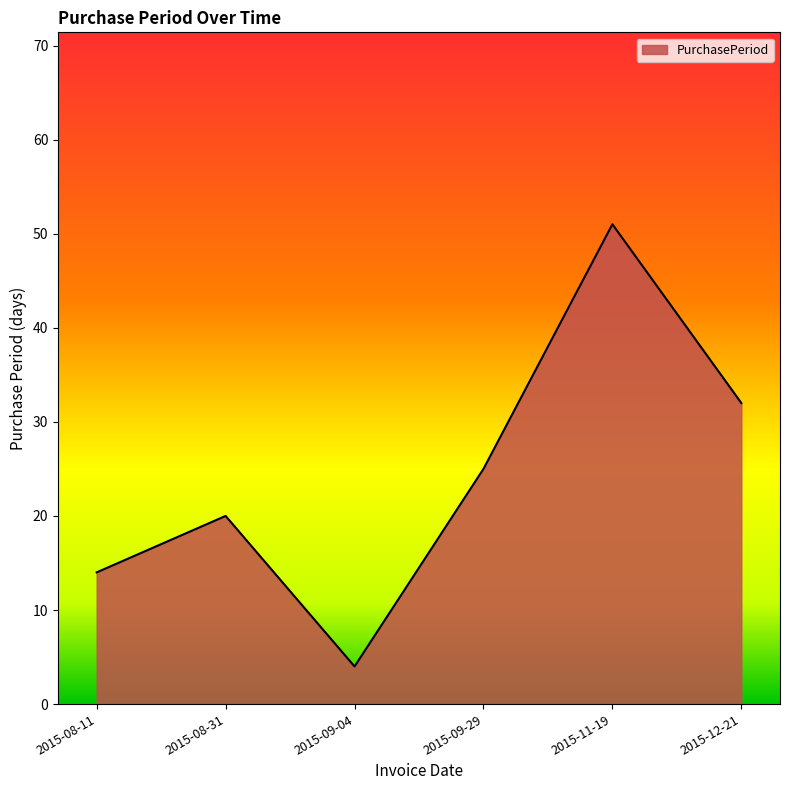

What is the sum of the values at 2015-08-11 and 2015-11-19?

65